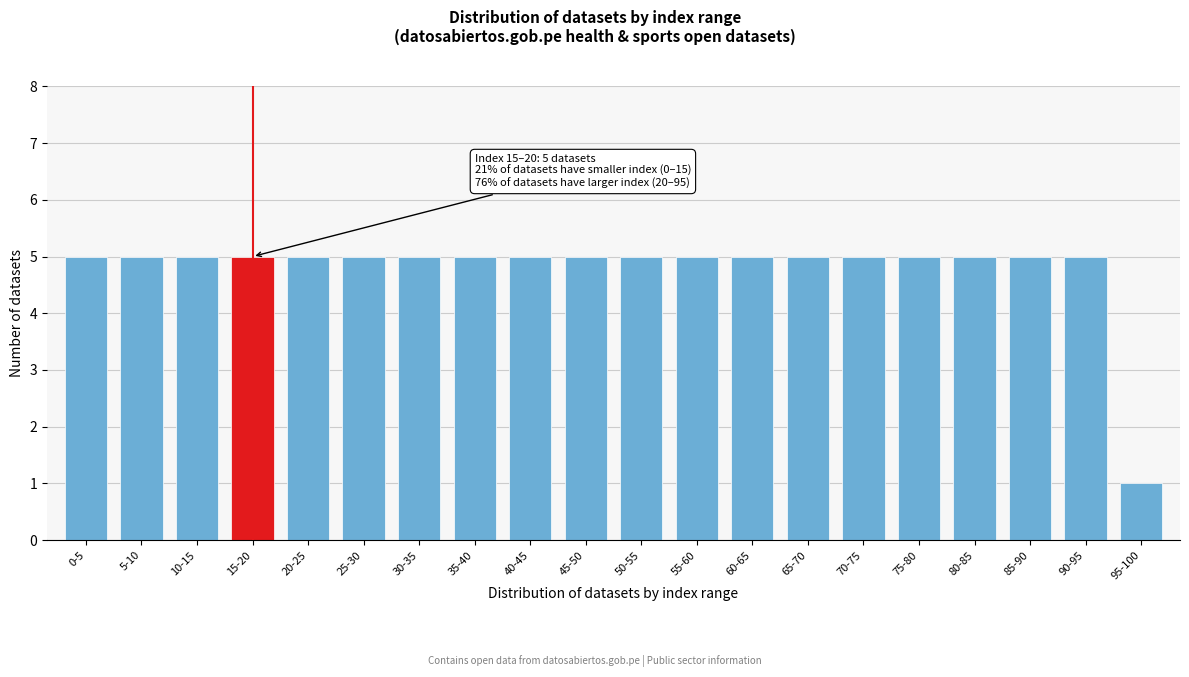

Reading left to right, list all the values displayed in this chart.

0-5=5	5-10=5	10-15=5	15-20=5	20-25=5	25-30=5	30-35=5	35-40=5	40-45=5	45-50=5	50-55=5	55-60=5	60-65=5	65-70=5	70-75=5	75-80=5	80-85=5	85-90=5	90-95=5	95-100=1